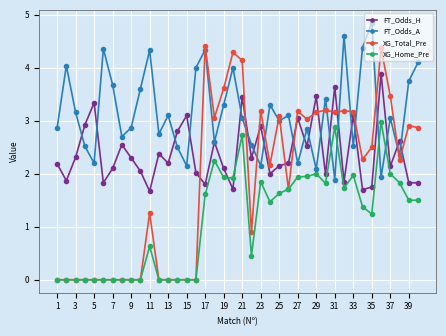

True or false: XG_Total_Pre has more than 0 interior local peaks.

True